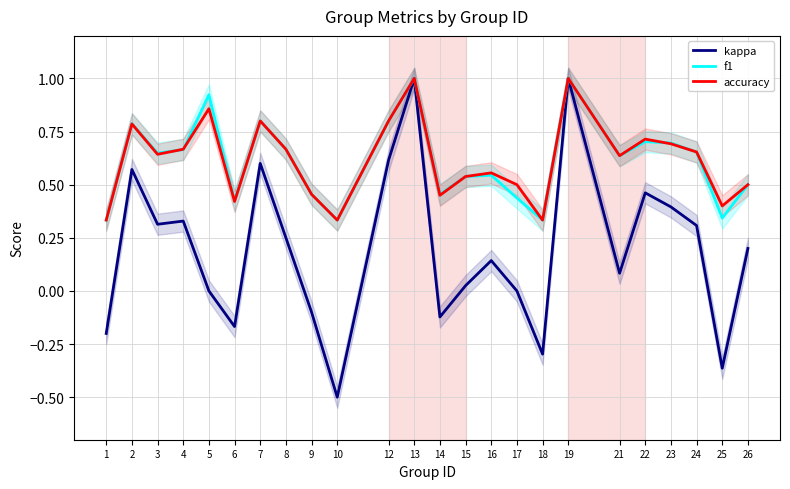

How many interior local valleys does the f1 series have?

7